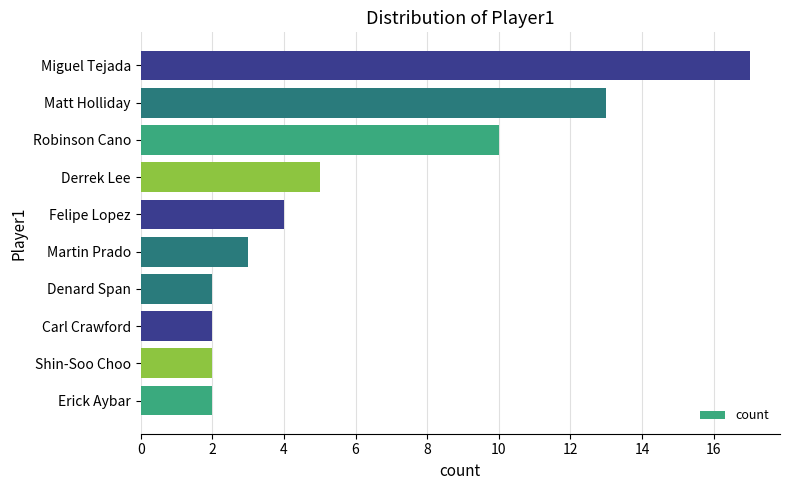

Which label corresponds to the largest value in the chart?

Miguel Tejada